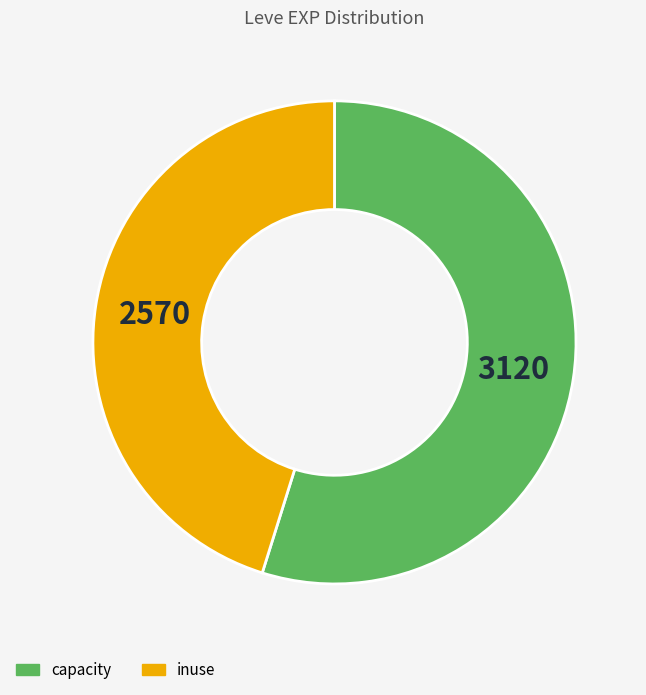

Does any single category account for the majority?

Yes